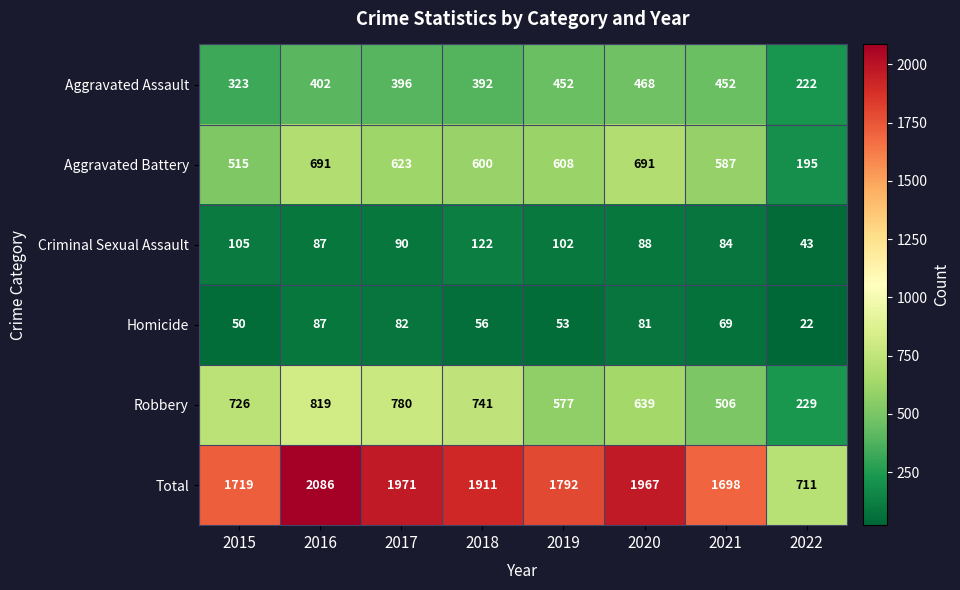

Where is Aggravated Assault nearest to the value 345?

2015